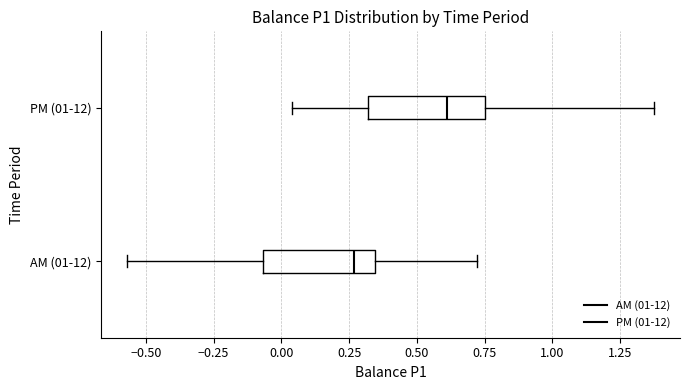

Reading bottom to top, read every box against the x-axis: the position of its median line, the range the box covers, and the ends of its whiskers. The values are not printed on the chart, so give them approximately, as read against the axis.

AM (01-12): median 0.25, box -0.05 to 0.35, whiskers -0.55 to 0.70
PM (01-12): median 0.60, box 0.30 to 0.75, whiskers 0.05 to 1.35